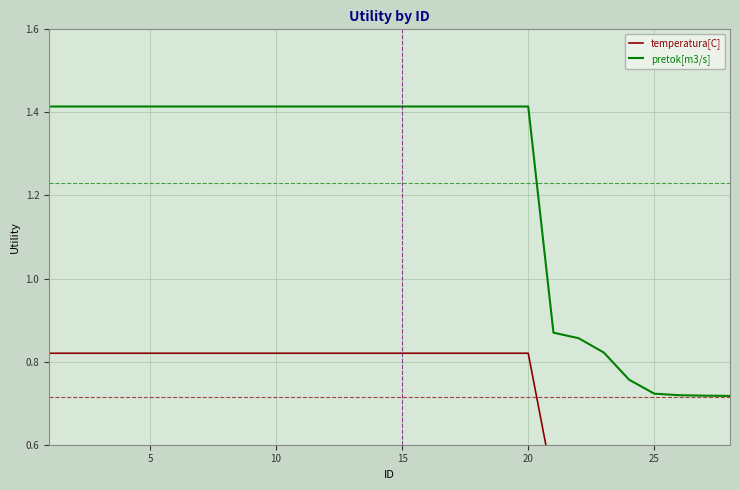

What is the difference between the maximum and minimum values in the temperatura[C] series?

0.4